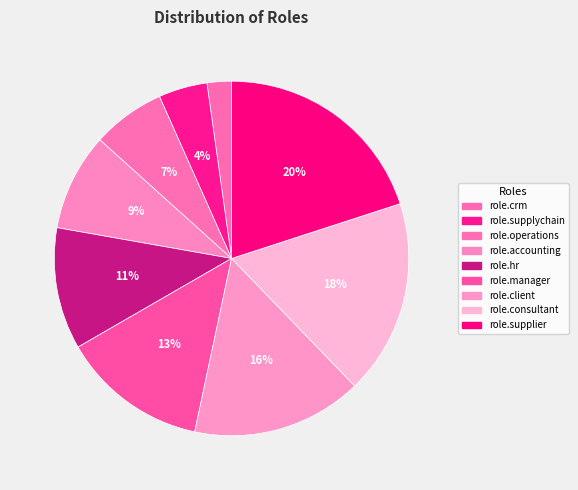

Does role.supplier represent more than half of the total?

No